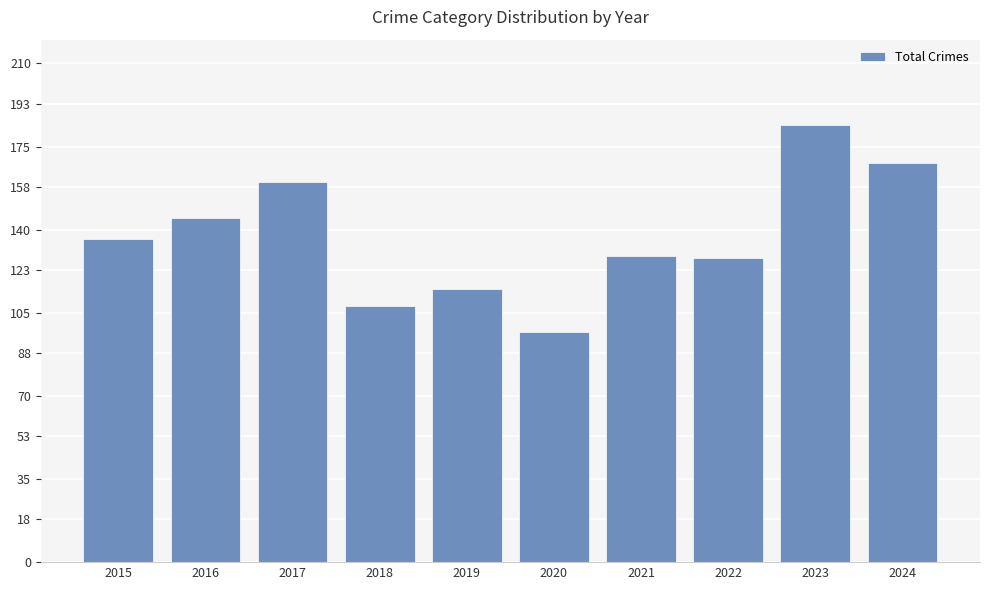

What is the sum of all values?

1370